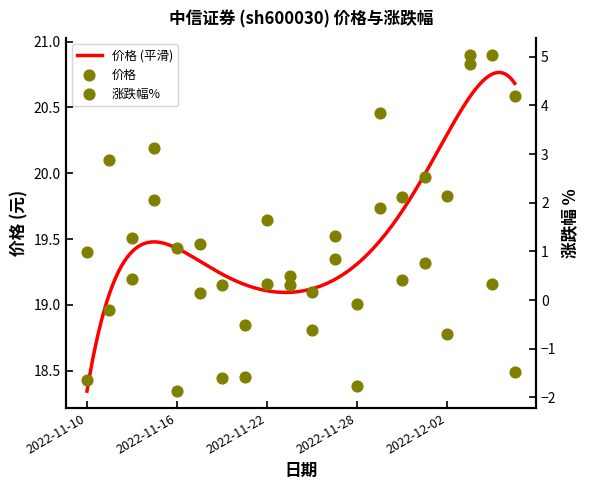

At how many categories does at least one series exceed 5?

20